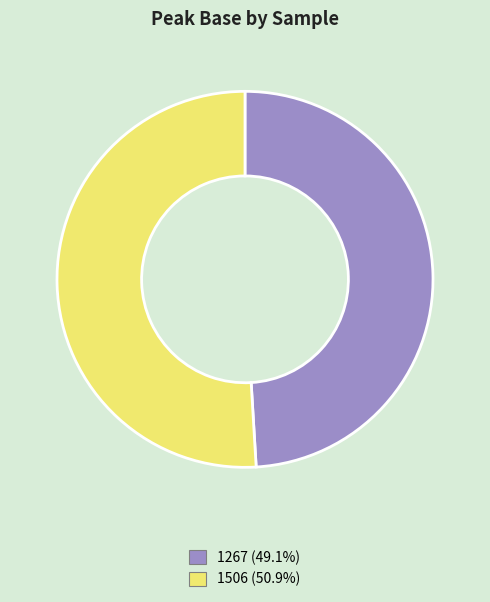

What is the ratio of the value at 1506 (50.9%) to the value at 1267 (49.1%)?

1.0